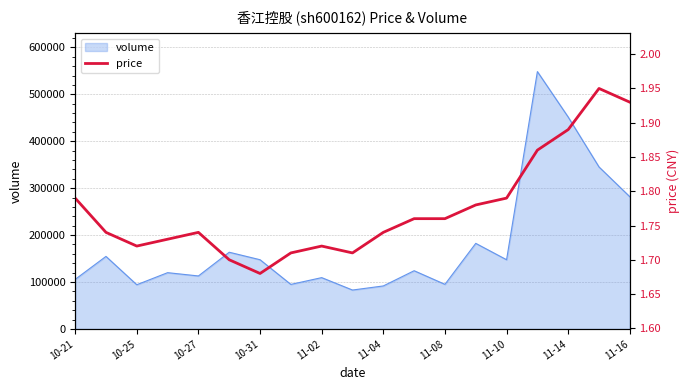

Does the chart have visible grid lines?

Yes